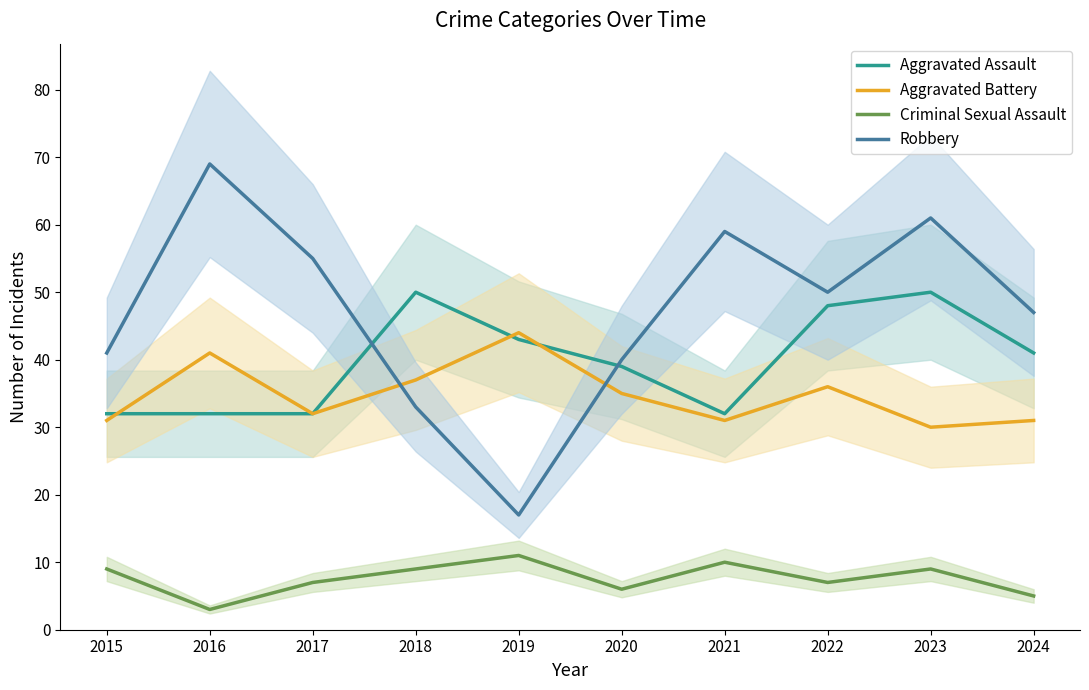

Which has a higher value, 2015 or 2016?

2015